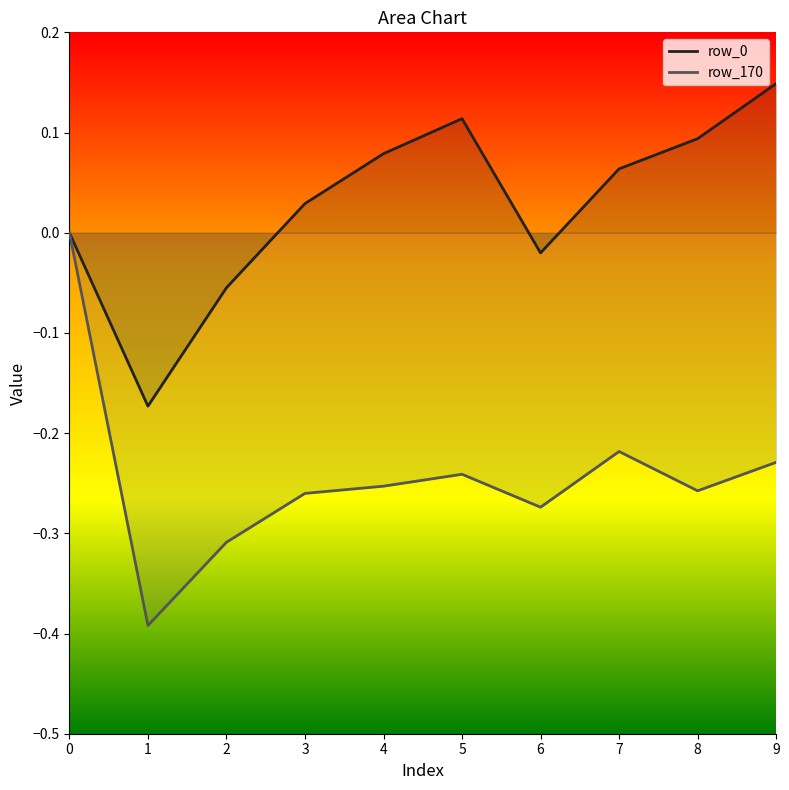

Between 3 and 5, which series saw the biggest shift?

row_0